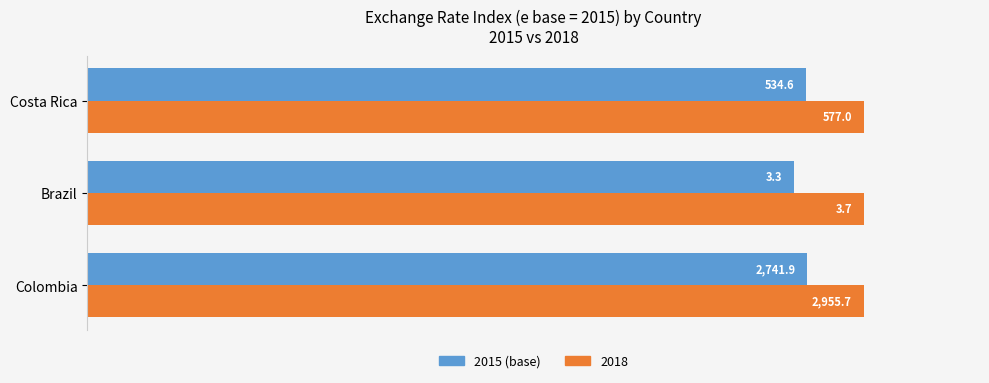

What are all the series names shown in the legend?

2015 (base), 2018